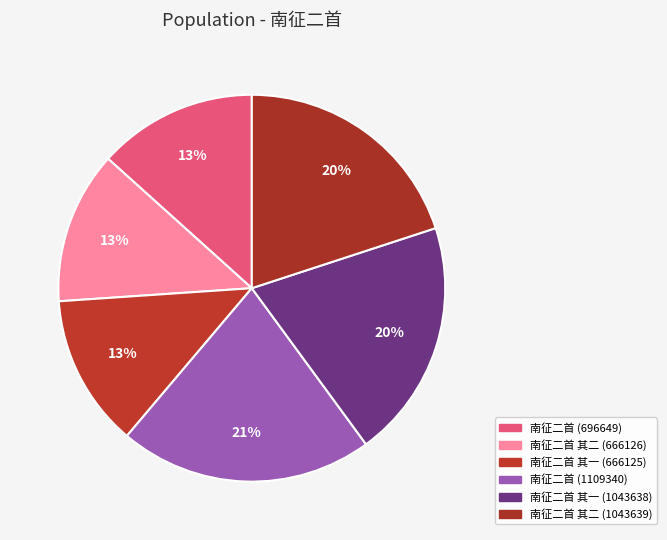

Is it true that 南征二首 其二 (1043639) is 34% of the pie?

False